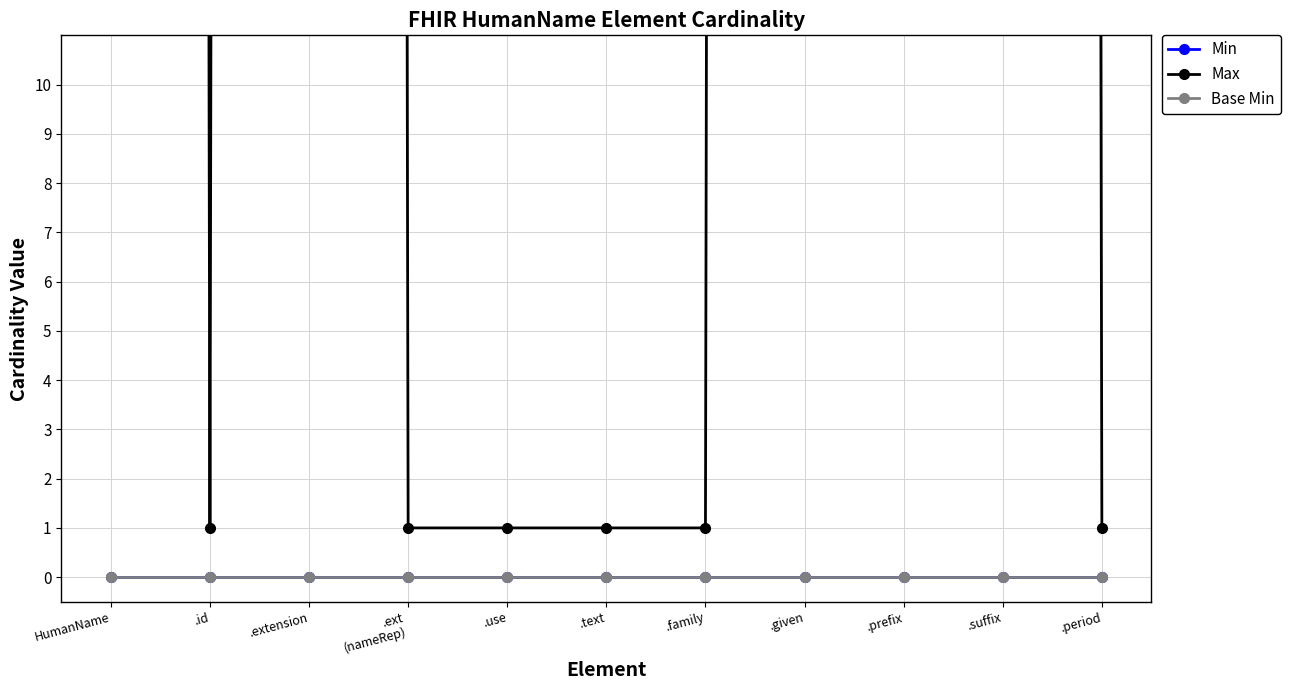

Reading left to right, extract all data points from this chart.

Min: 0	0	0	0	0	0	0	0	0	0	0
Max: 999	1	999	1	1	1	1	999	999	999	1
Base Min: 0	0	0	0	0	0	0	0	0	0	0